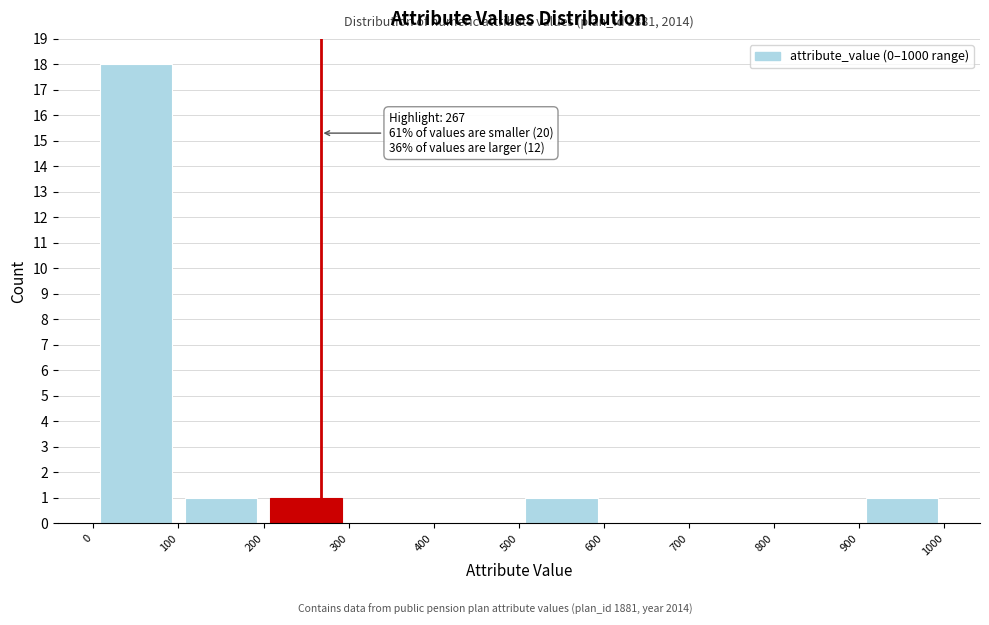

Over which range of the x-axis is the bar tallest?

0 to 100